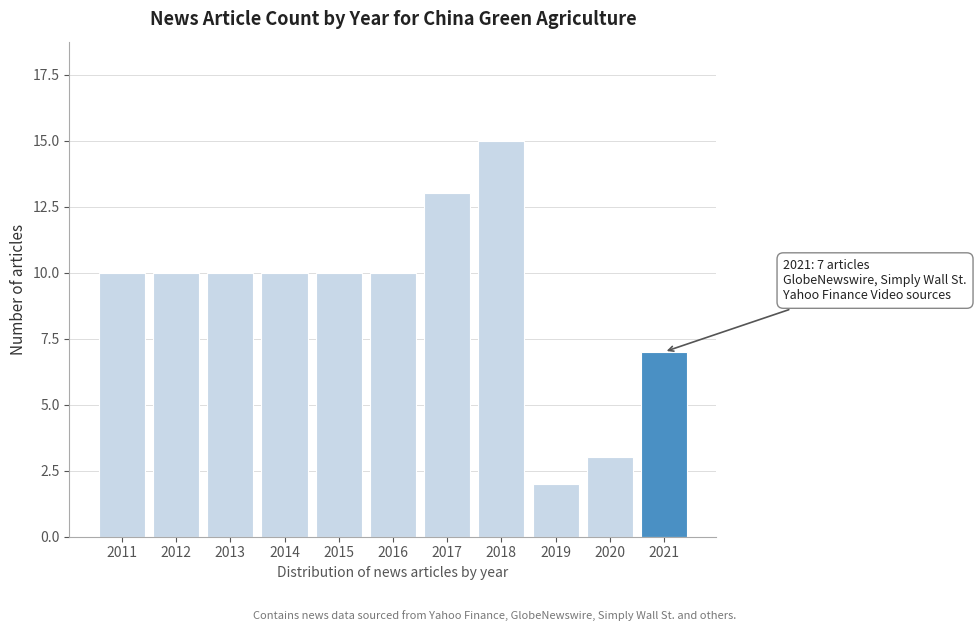

Reading left to right, extract all data points from this chart.

2011=10	2012=10	2013=10	2014=10	2015=10	2016=10	2017=13	2018=15	2019=2	2020=3	2021=7